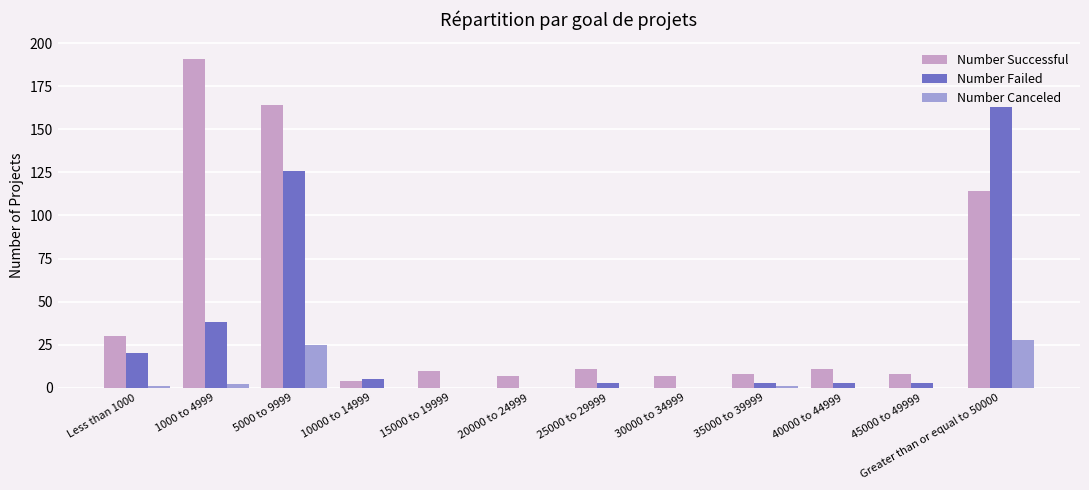

Which category has the highest value in the Number Canceled series?

Greater than or equal to 50000